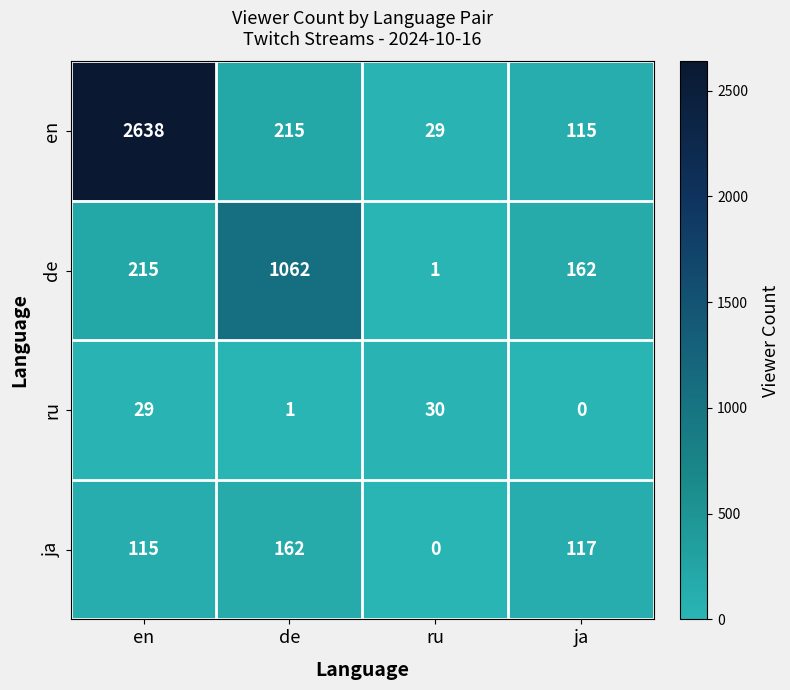

At which label is ja closest to 81?

en